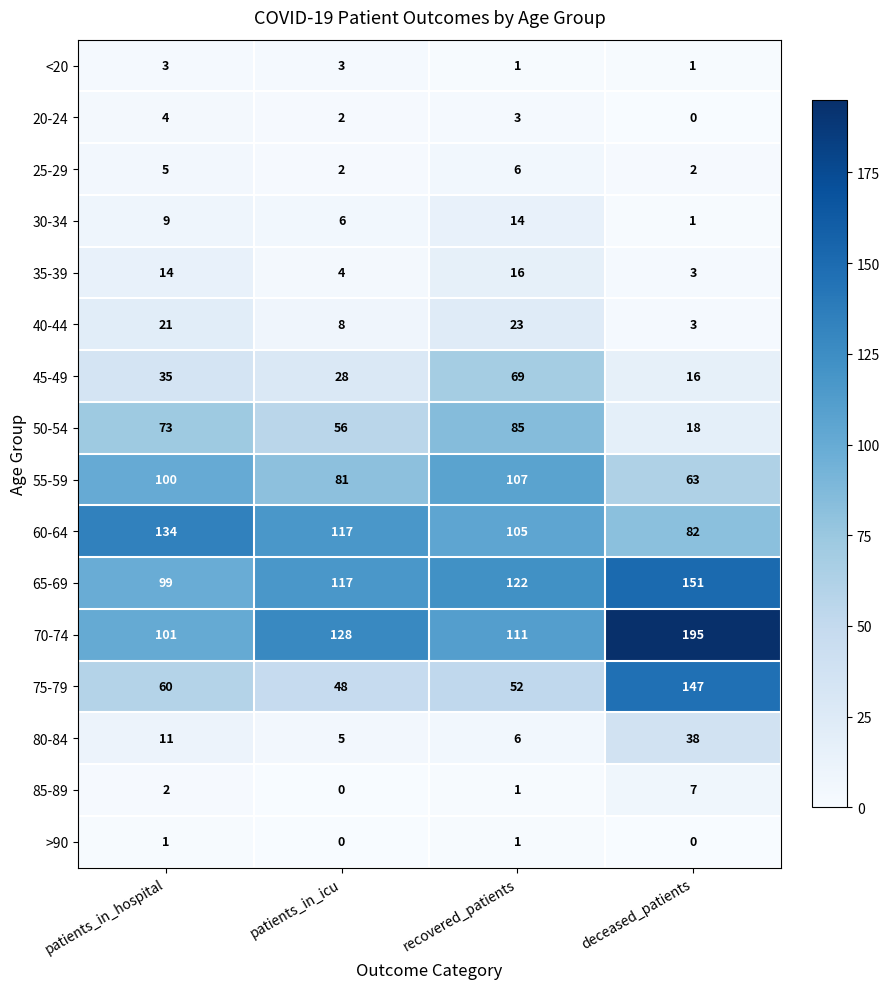

What is the highest value of the 45-49 series?

69